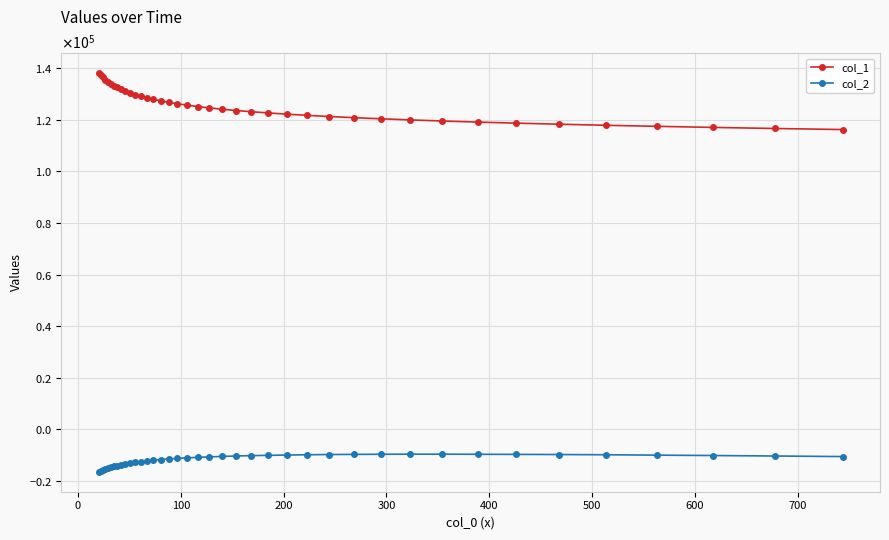

List the series in order of their overall mean, highest first.

col_1, col_2